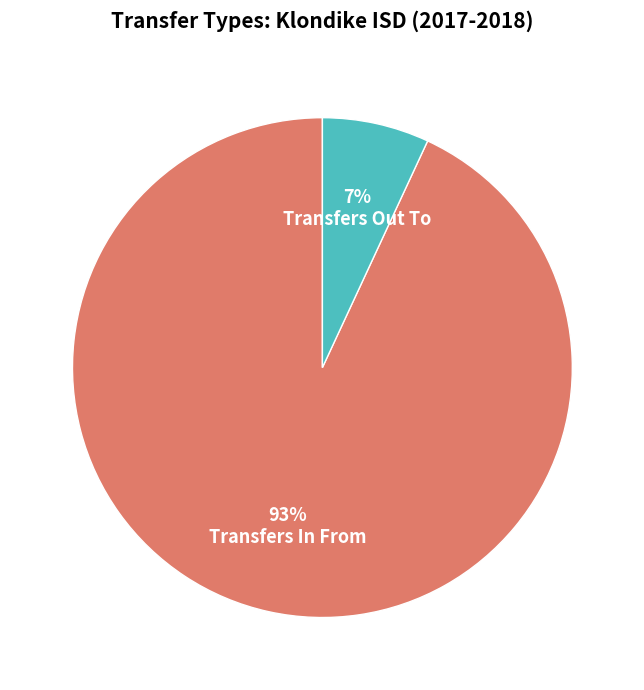

Rank the categories by value from highest to lowest.

Transfers In From, Transfers Out To